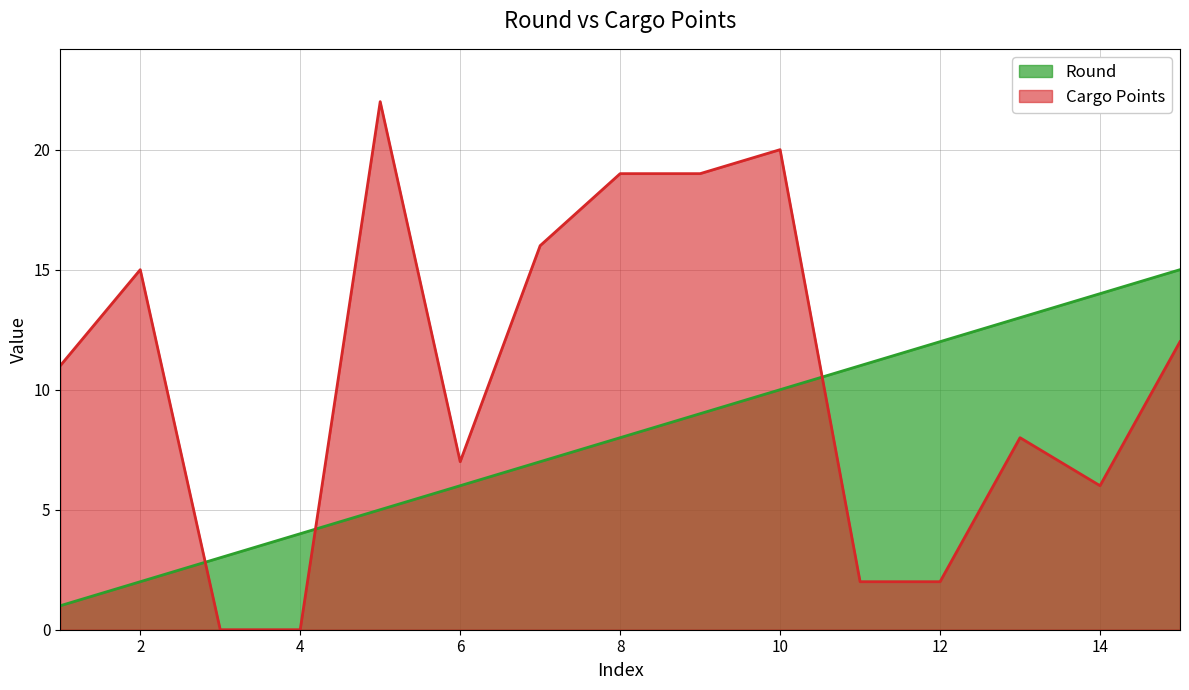

What are all the series names shown in the legend?

Round, Cargo Points